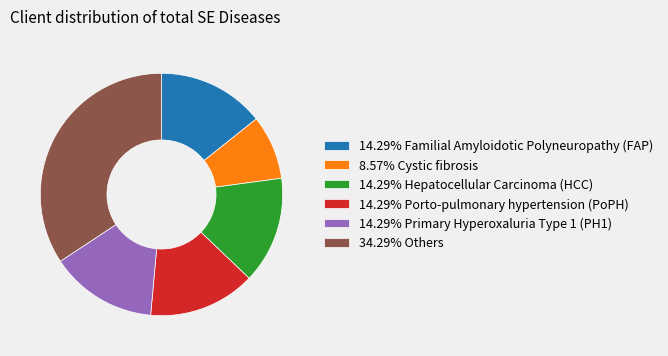

Is 14.29% Porto-pulmonary hypertension (PoPH) the majority of the pie?

No